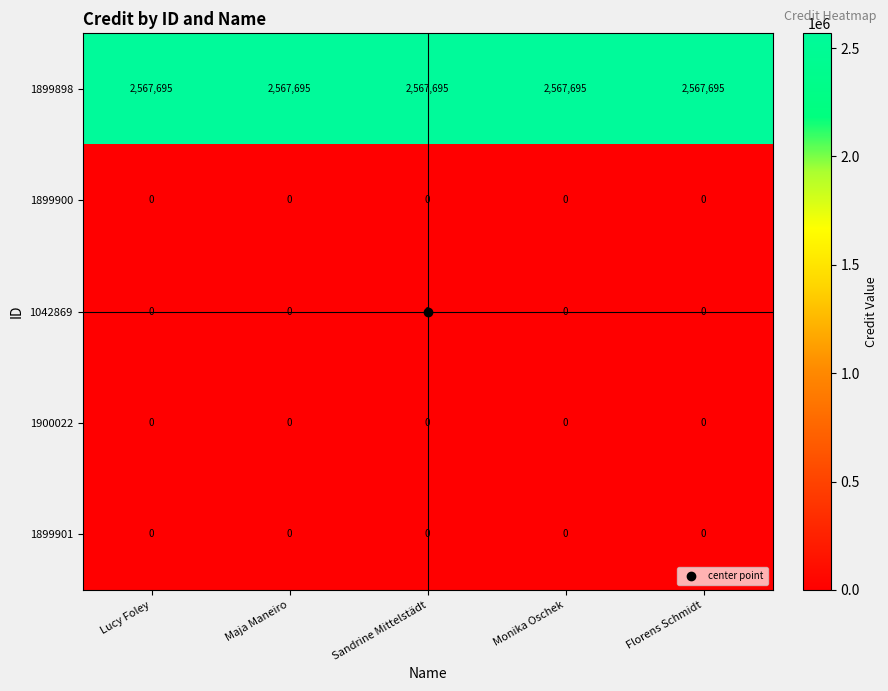

Which series has the largest total across all categories?

1899898